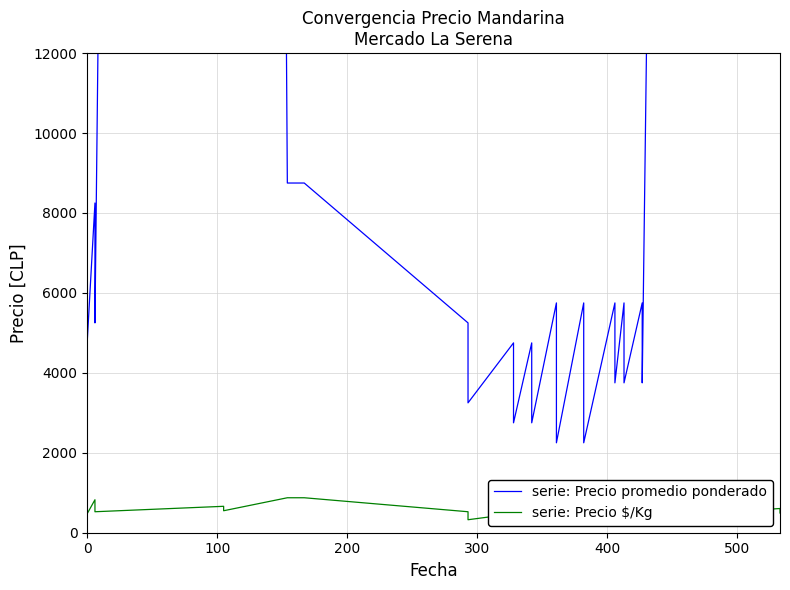

Reading left to right, list all the values displayed in this chart.

serie: Precio promedio ponderado: 7750	6750	5750	4750	8250	7250	6250	5250	297500	247500	8750	8750	5250	4250	3250	4750	3750	2750	4750	3750	2750	5750	4750	3750	2250	5750	4750	3750	2250	5750	4750	3750	5750	4750	3750	5750	4750	3750	272500	222500
serie: Precio $/Kg: 775	675	575	475	825	725	625	525	661	550	875	875	525	425	325	475	375	275	475	375	275	575	475	375	225	575	475	375	225	575	475	375	575	475	375	575	475	375	606	494